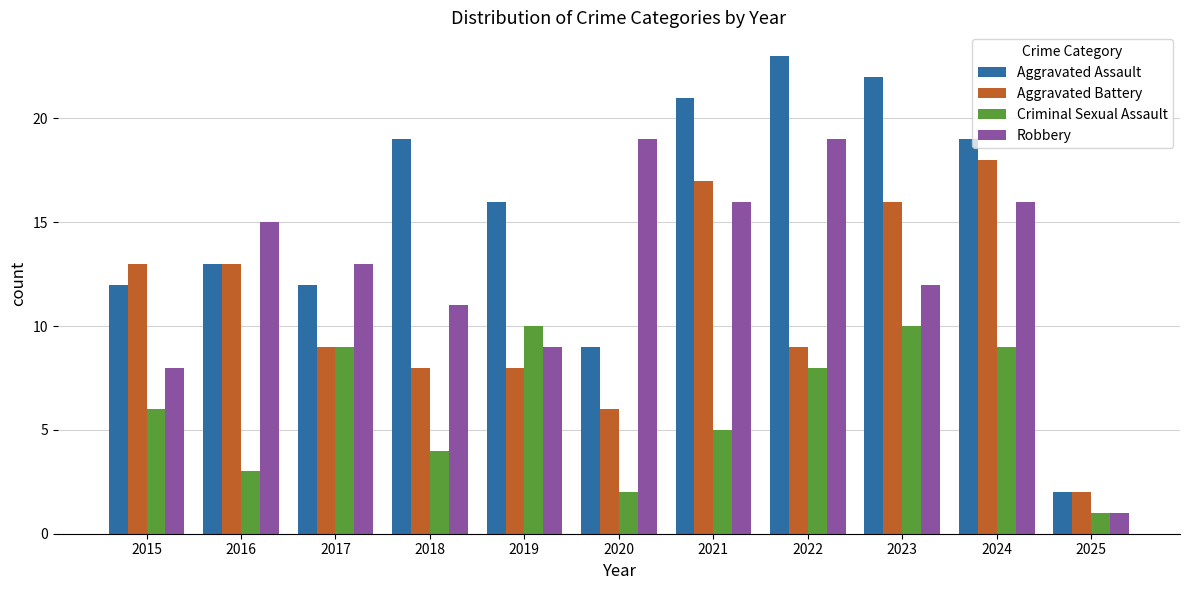

Is it true that Criminal Sexual Assault equals 9 at 2017?

True